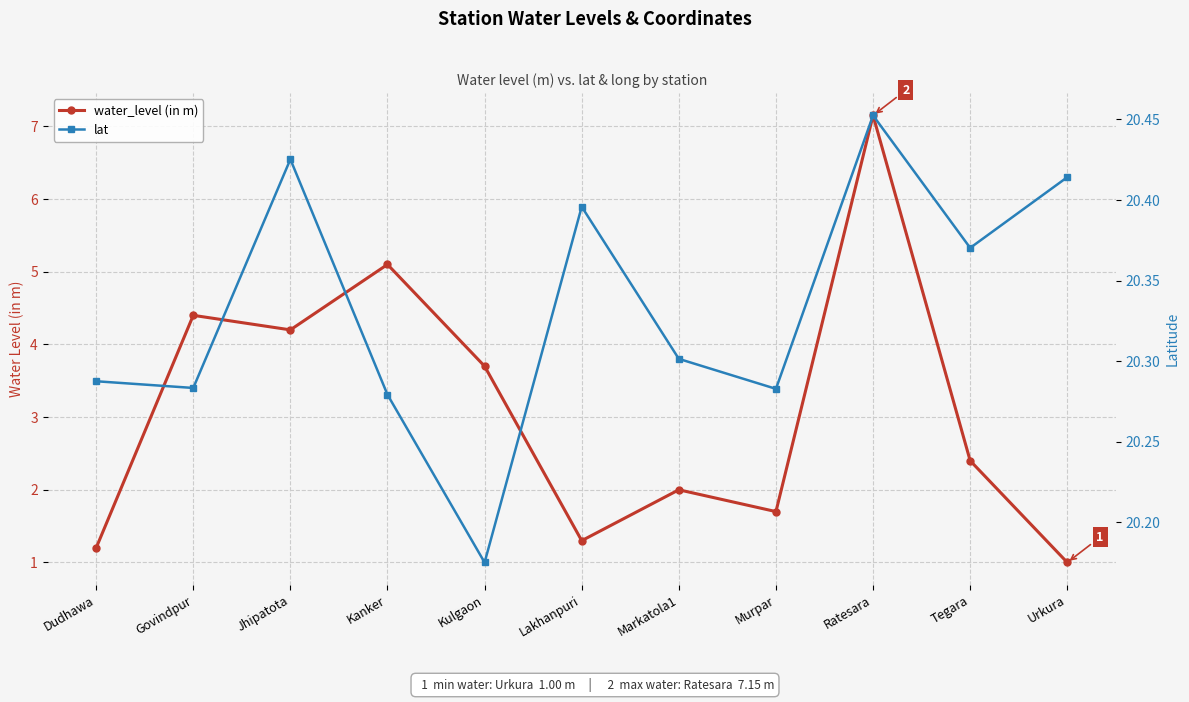

Between Urkura and Markatola1, which is larger?

Markatola1